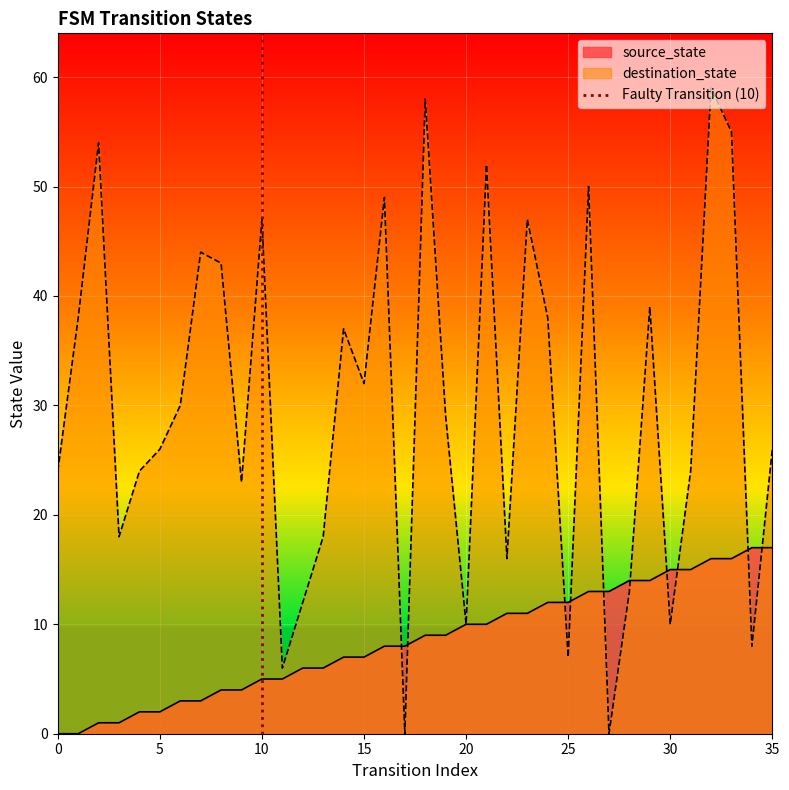

What is the highest value of the destination_state series?

59